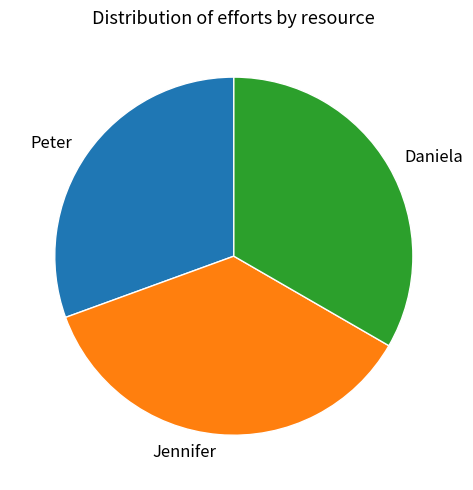

Count the number of slices in the pie.

3